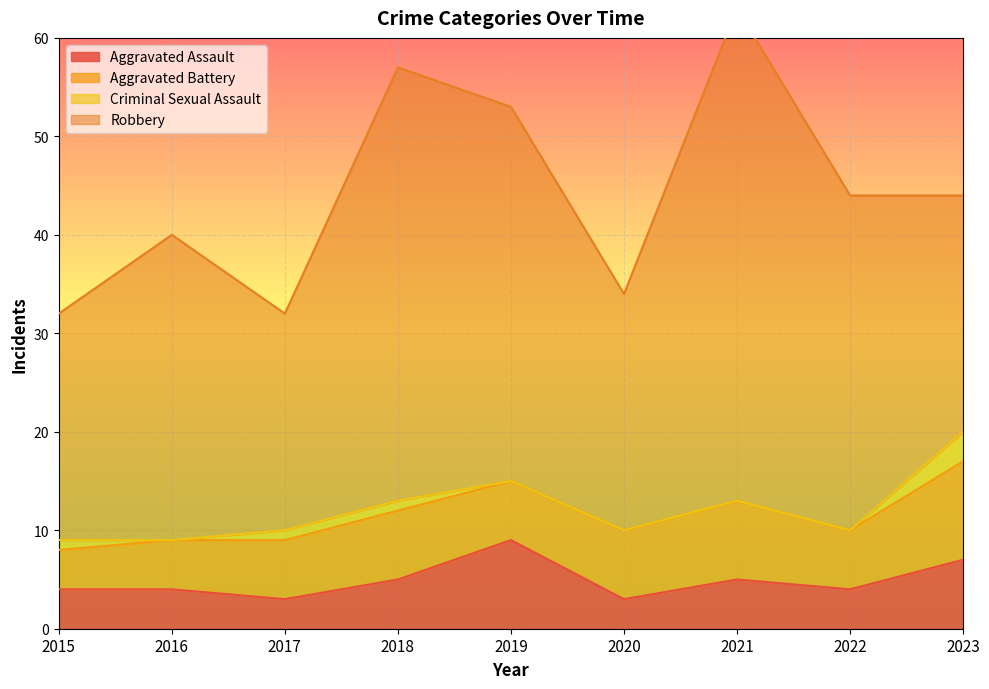

What are all the series names shown in the legend?

Aggravated Assault, Aggravated Battery, Criminal Sexual Assault, Robbery